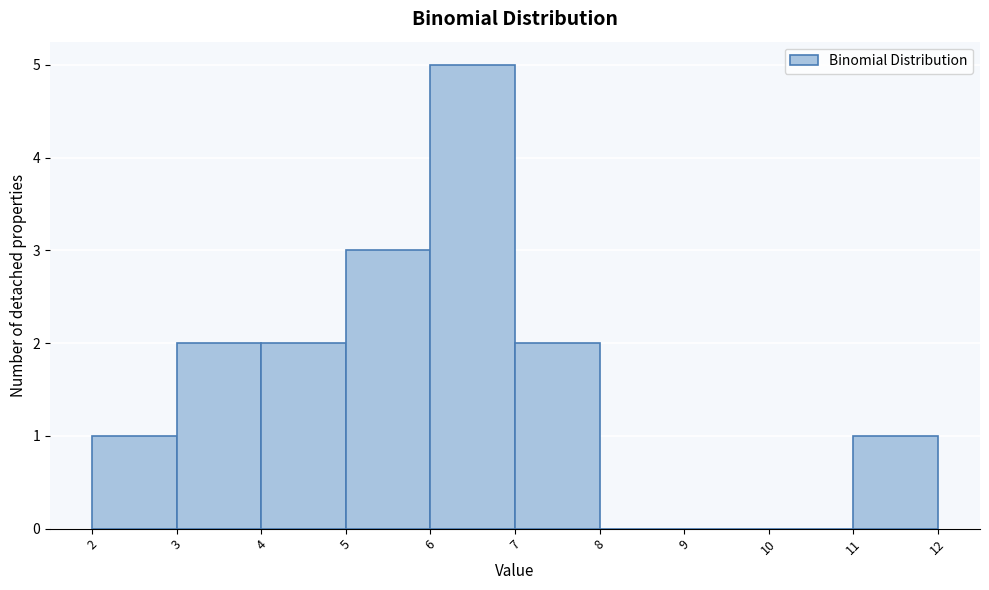

Reading right to left, extract all data points from this chart.

11=1	10=0	9=0	8=0	7=2	6=5	5=3	4=2	3=2	2=1